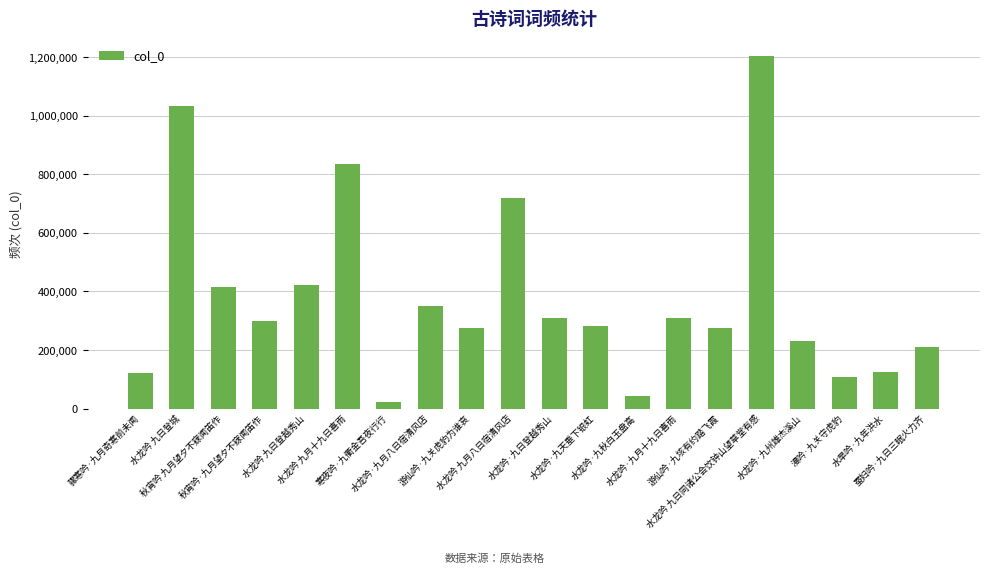

What is the value of the 6th bar from the left?

835892